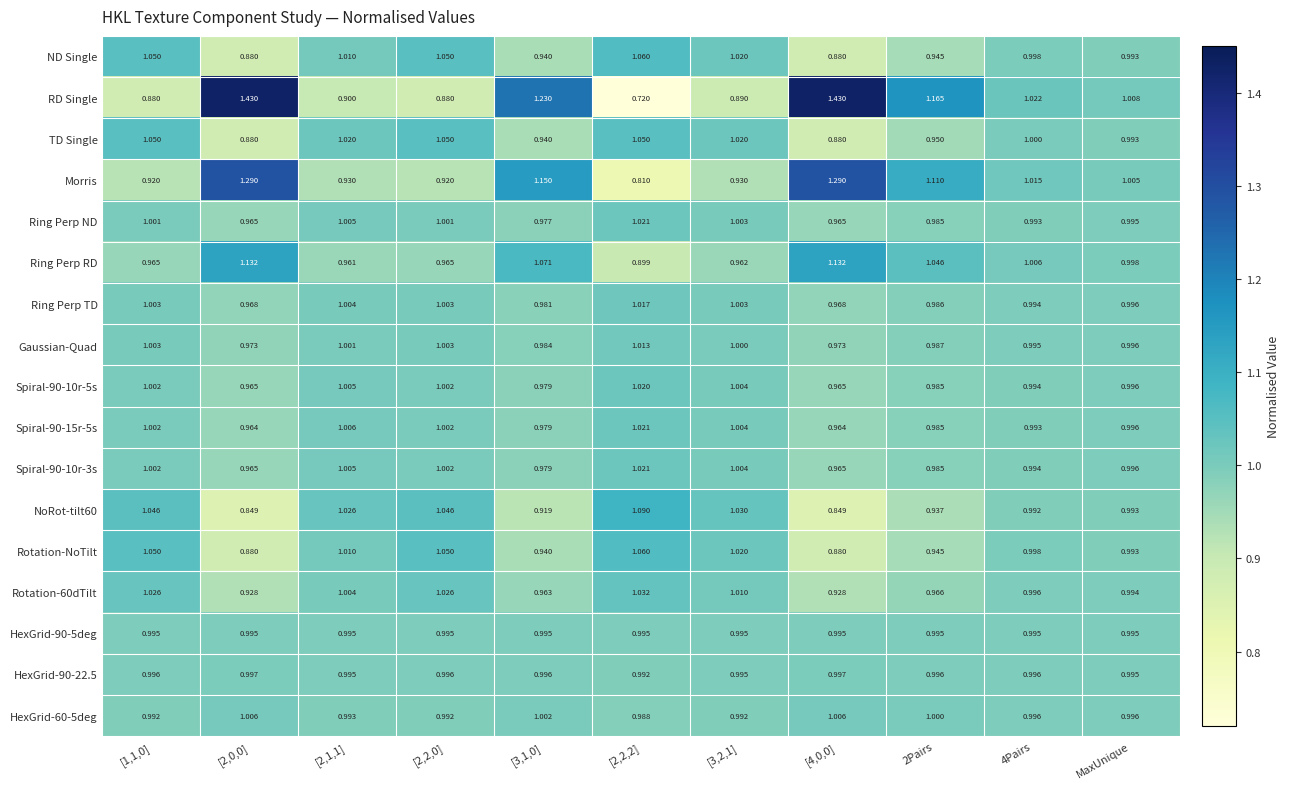

Which series has the widest spread of values?

RD Single